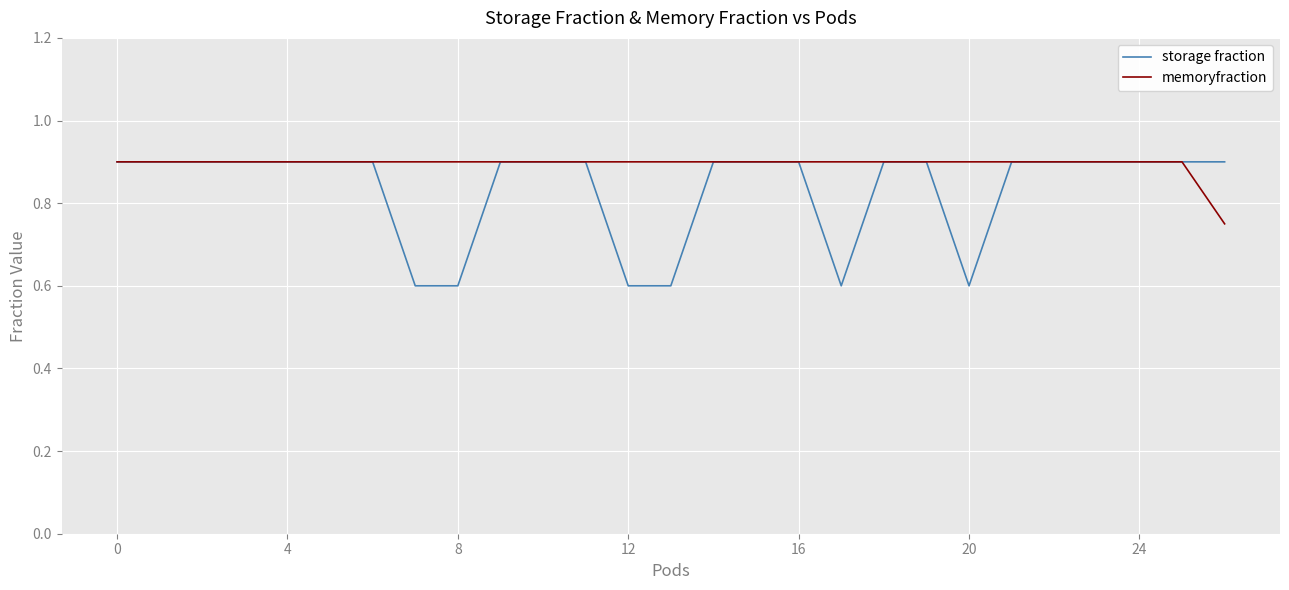

Which series has the largest range (max minus min)?

storage fraction